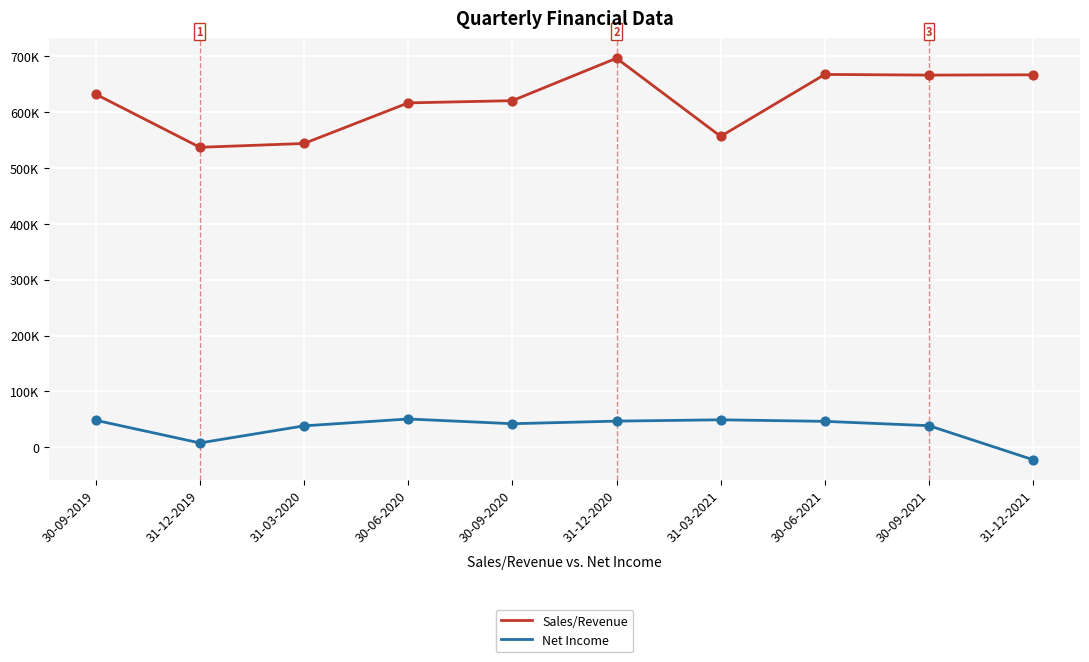

What is the total value across all series at 31-12-2019?

544728